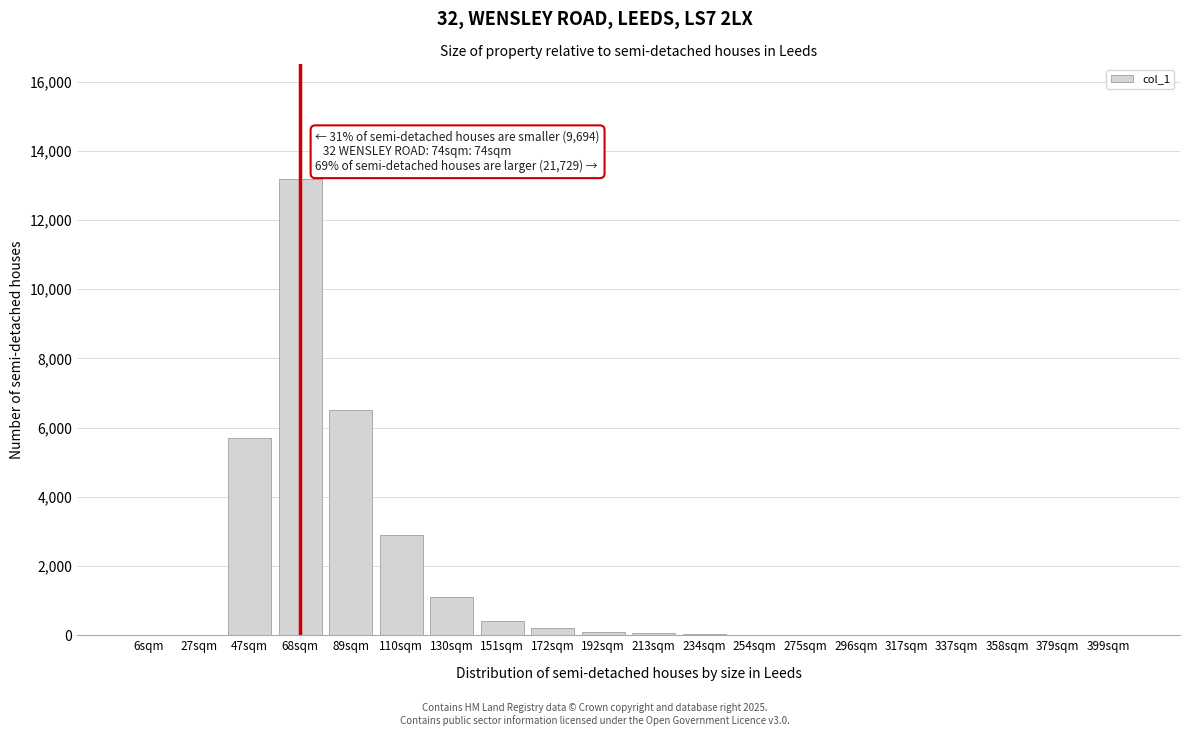

What is the maximum value shown in the chart?

13200